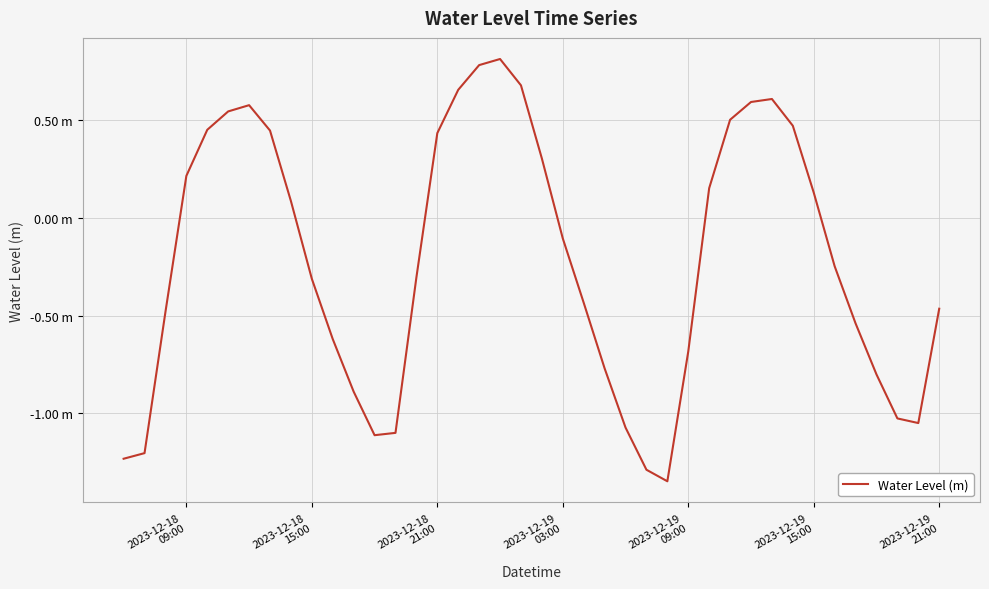

What is the average value?

-0.2